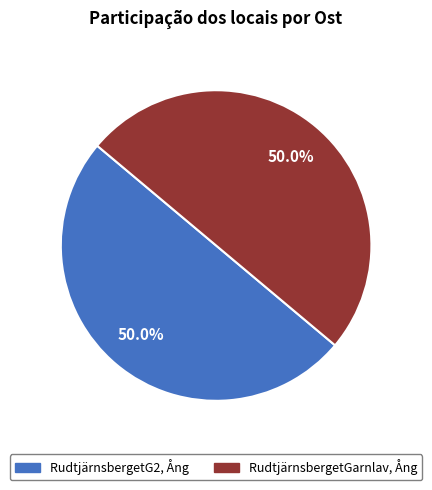

Approximately how many times larger is the value at RudtjärnsbergetGarnlav, Ång compared to RudtjärnsbergetG2, Ång?

1.0